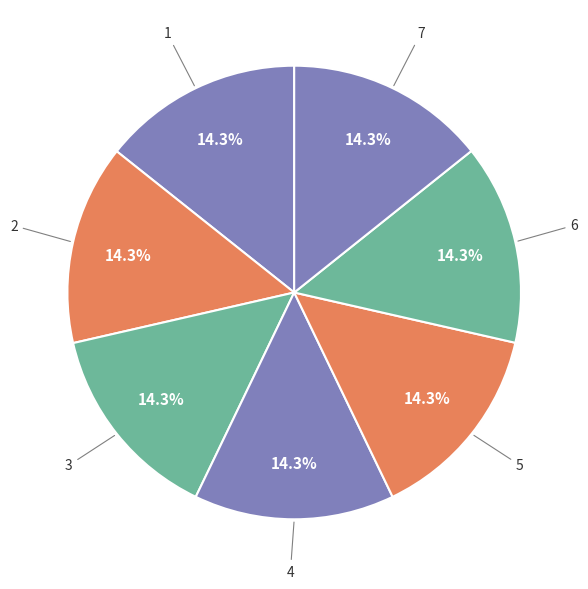

Rank the categories by value from lowest to highest.

7, 3, 2, 6, 4, 5, 1